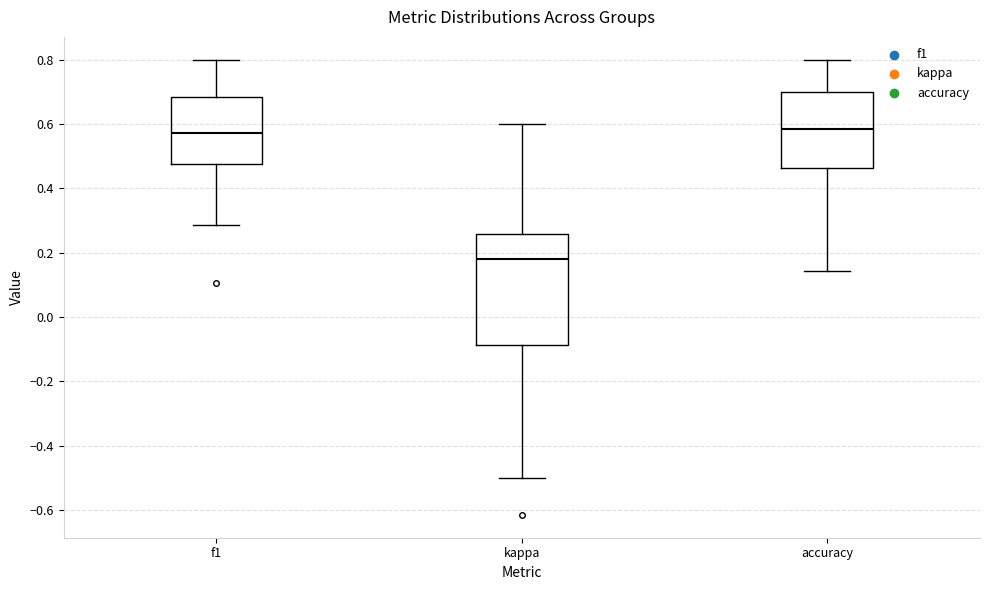

Reading left to right, read every box against the y-axis: the position of its median line, the range the box covers, and the ends of its whiskers. The values are not printed on the chart, so give them approximately, as read against the axis.

f1: median 0.58, box 0.48 to 0.68, whiskers 0.28 to 0.80
kappa: median 0.18, box -0.08 to 0.26, whiskers -0.50 to 0.60
accuracy: median 0.58, box 0.46 to 0.70, whiskers 0.14 to 0.80